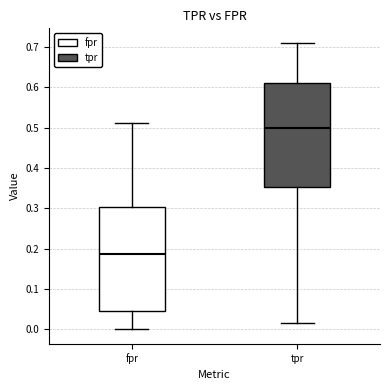

Where does the lower whisker of the box for tpr end on the y-axis? The values are not printed on the chart, so give them approximately, as read against the axis.

0.02